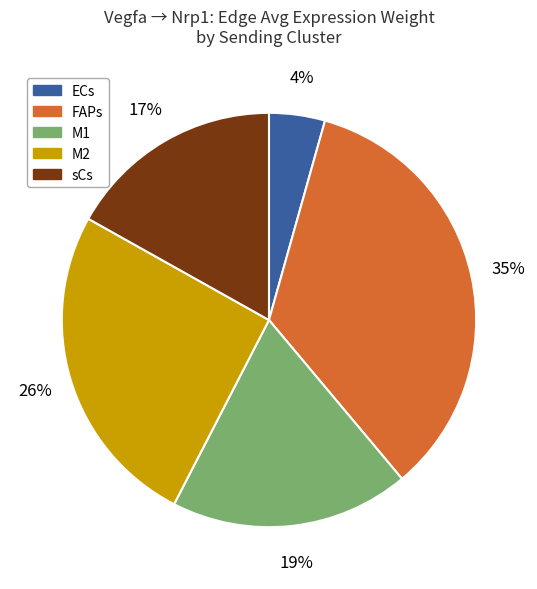

Which category has the biggest portion of the pie?

FAPs